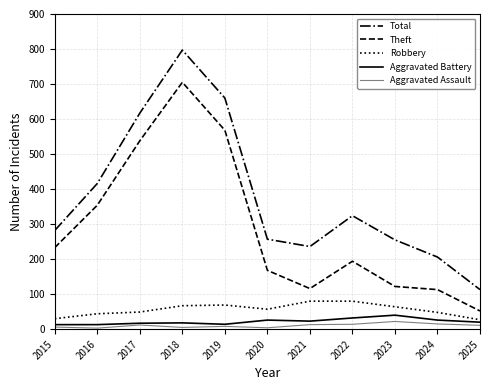

What is the minimum value shown in the chart?

3